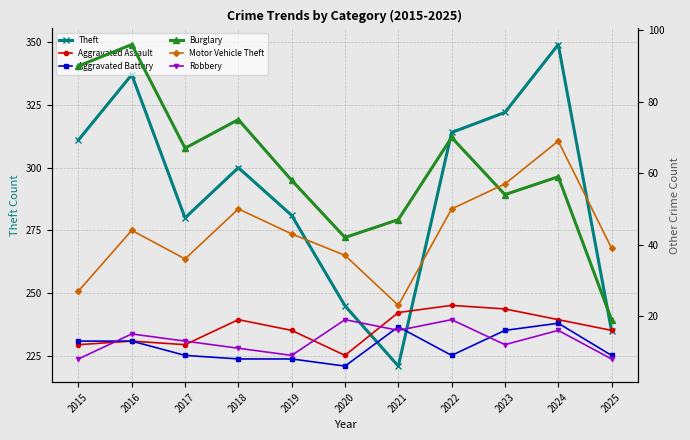

The value of Motor Vehicle Theft at 2024 is 98. True or false?

False